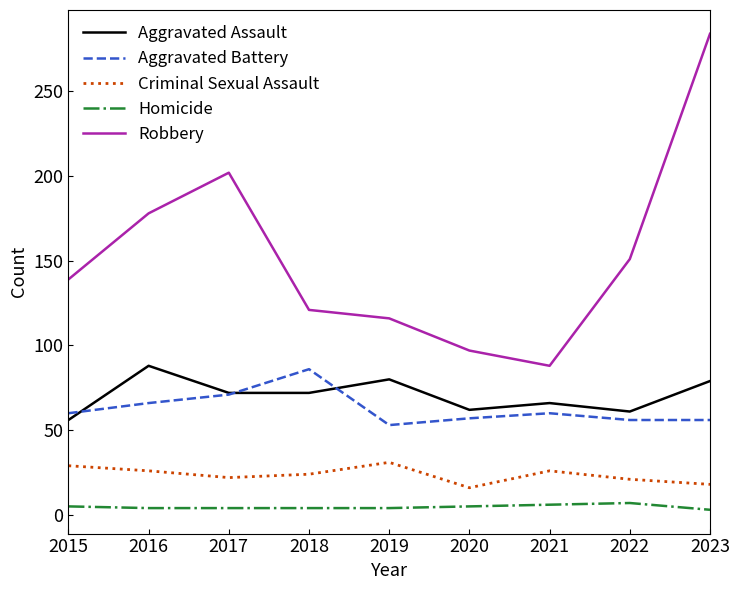

Is it true that Aggravated Assault equals 99 at 2015?

False